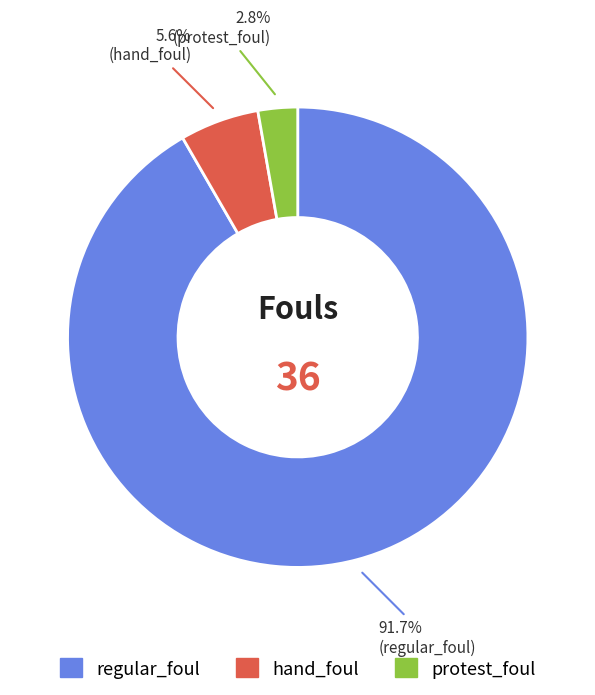

What percentage is the regular_foul slice, to the nearest percent?

92%